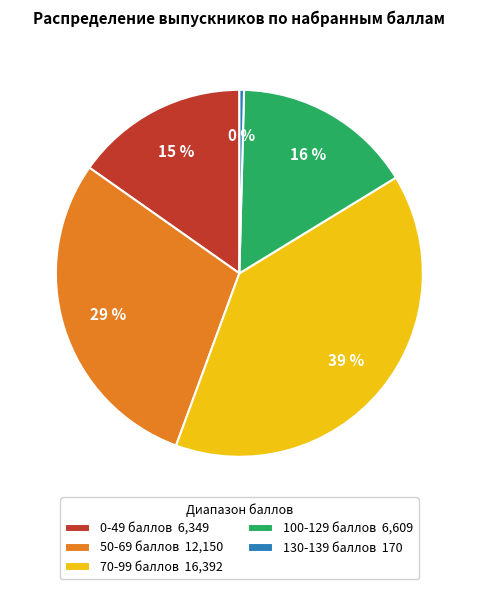

Count the number of slices in the pie.

5